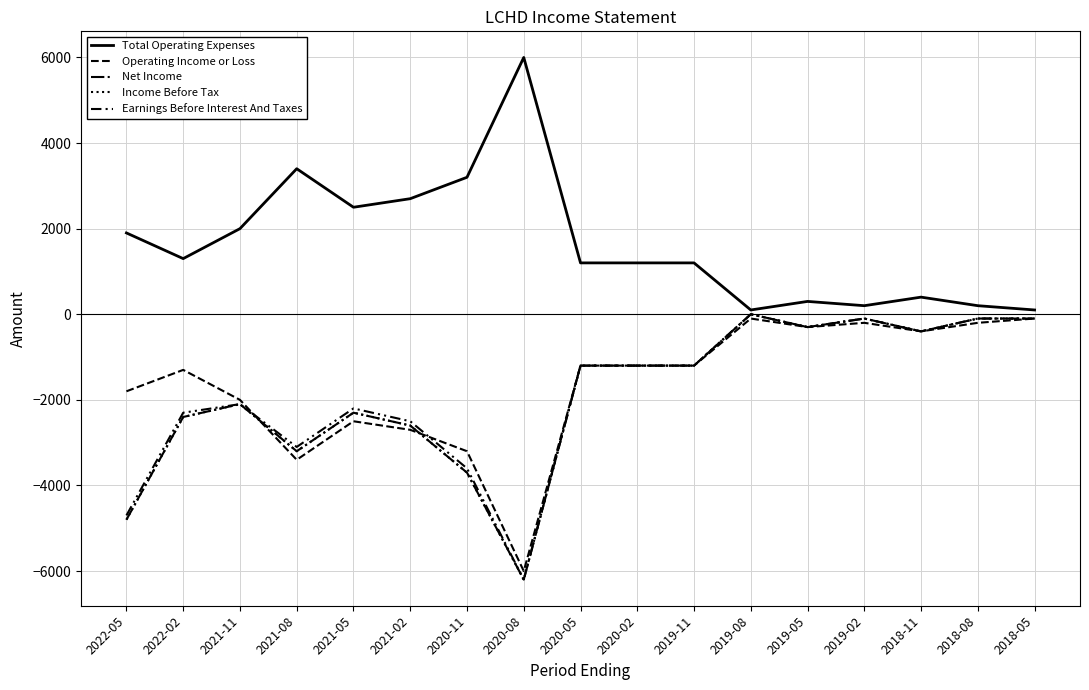

True or false: Net Income and Income Before Tax cross at least once.

False